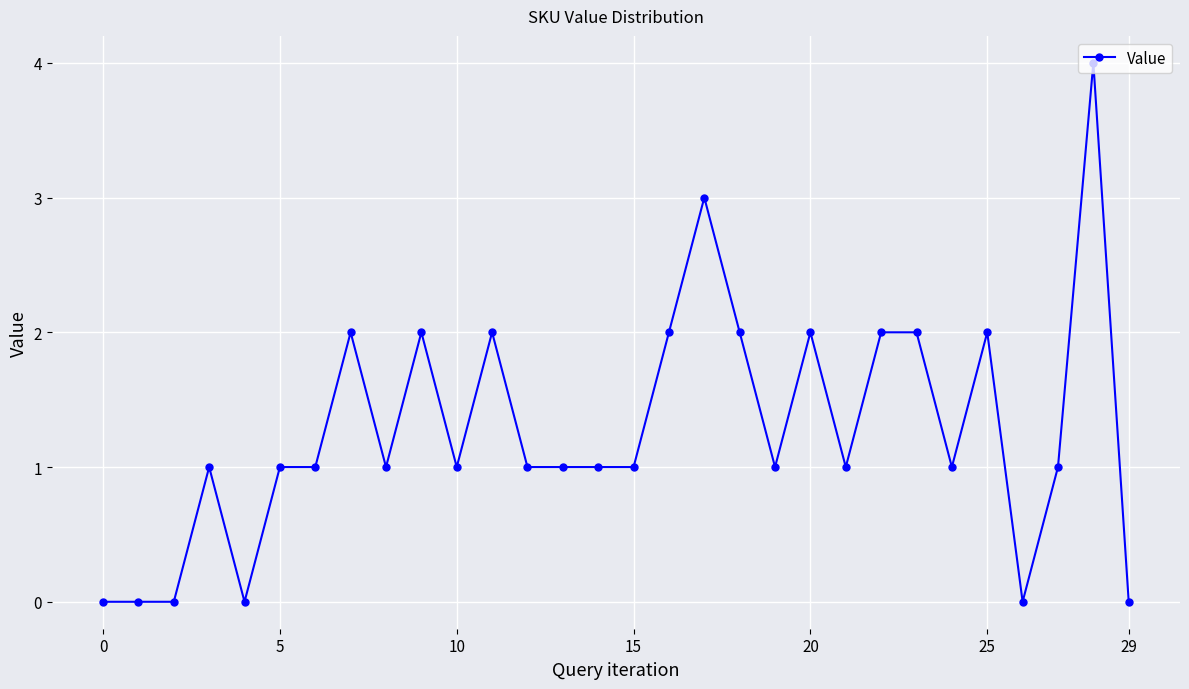

What is the difference between the second highest and minimum values?

3